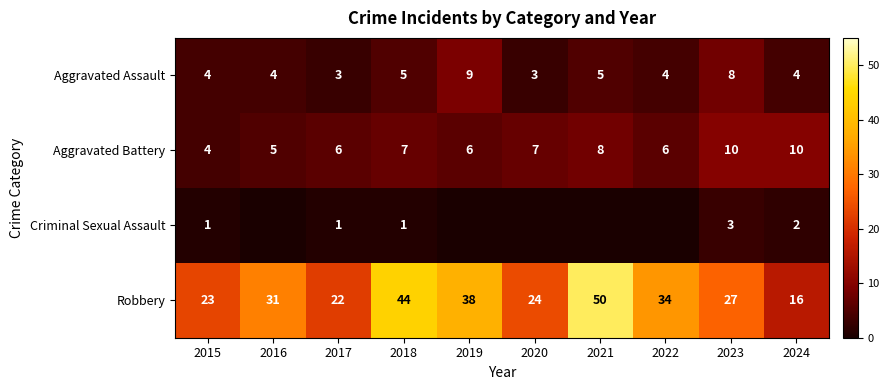

What is the approximate value of Aggravated Assault at 2021?

5